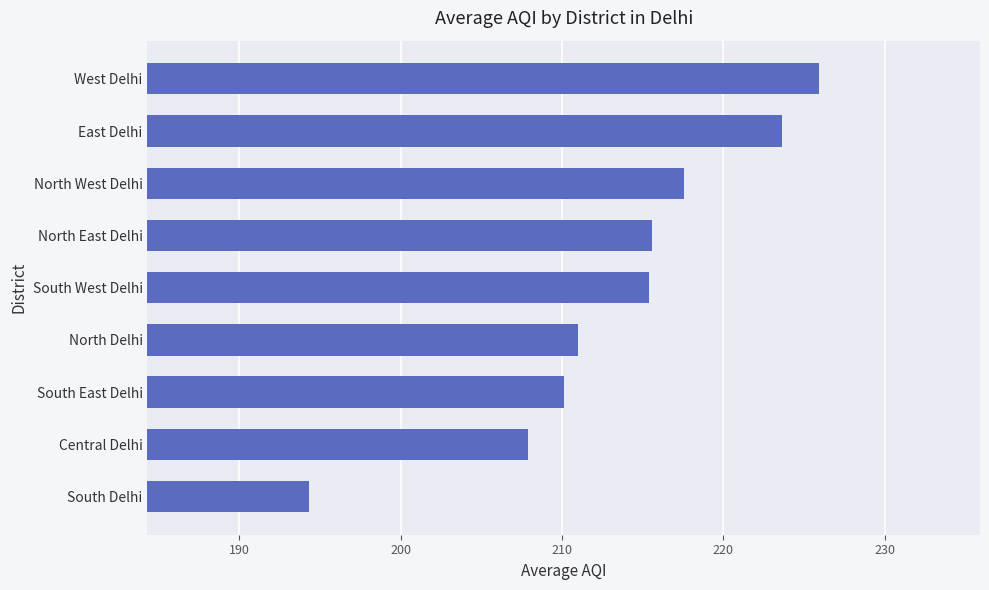

What is the average value?

213.5